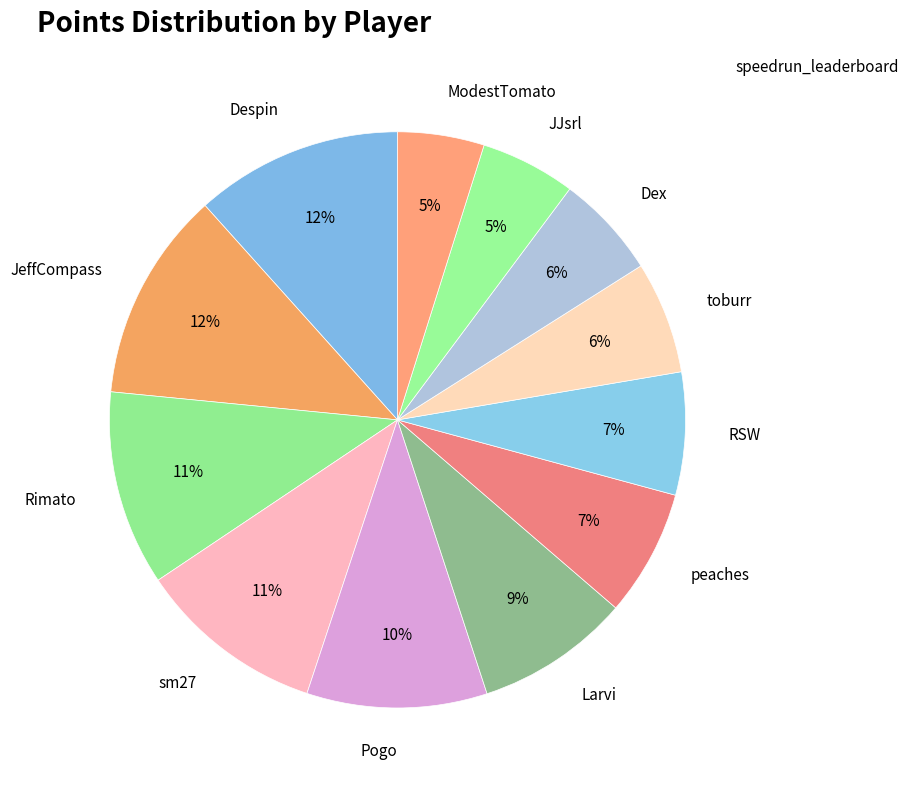

To the nearest percent, what is the difference between the Pogo and RSW slice percentages?

3%